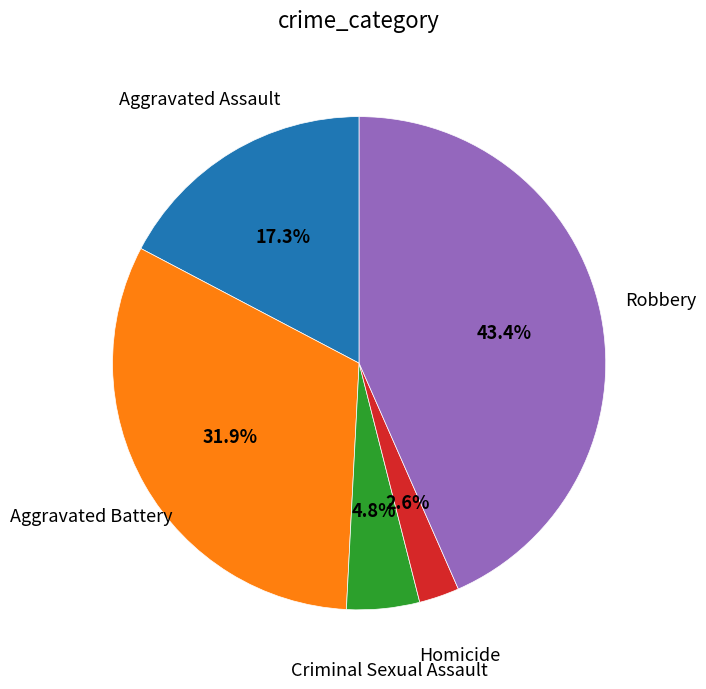

Is there a majority slice in this chart?

No